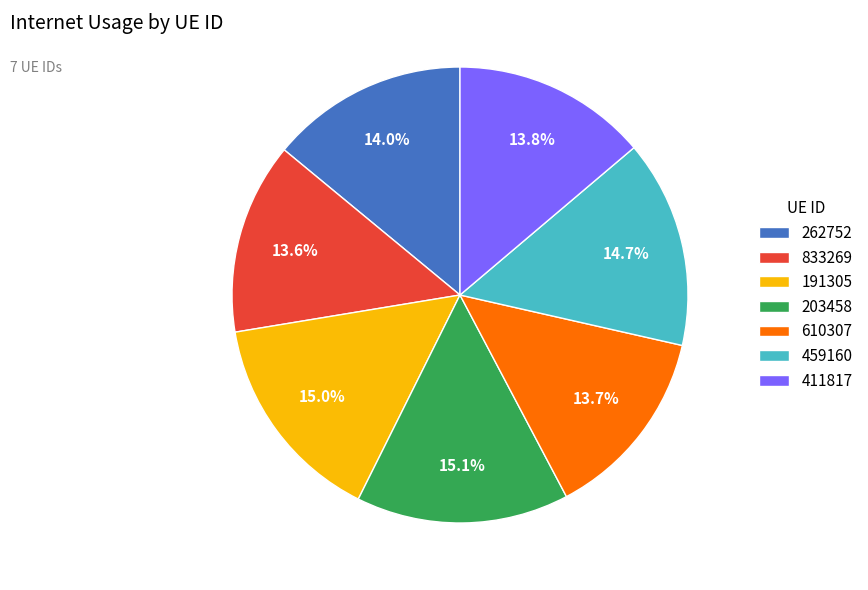

Does 262752 represent more than half of the total?

No